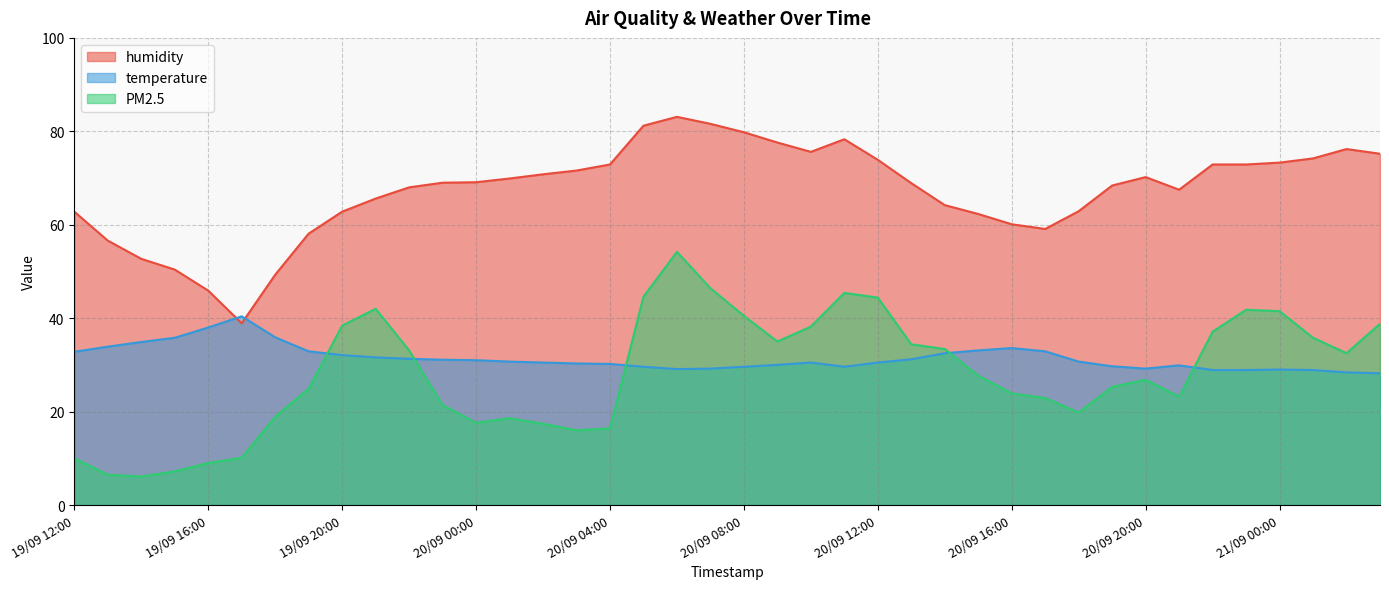

Reading left to right, list all the values displayed in this chart.

humidity: 19/09 12:00=62.8	19/09 13:00=56.6	19/09 14:00=52.7	19/09 15:00=50.4	19/09 16:00=45.9	19/09 17:00=38.9	19/09 18:00=49.3	19/09 19:00=58.1	19/09 20:00=62.8	19/09 21:00=65.6	19/09 22:00=68.0	19/09 23:00=69.0	20/09 00:00=69.1	20/09 01:00=69.9	20/09 02:00=70.8	20/09 03:00=71.6	20/09 04:00=72.9	20/09 05:00=81.2	20/09 06:00=83.1	20/09 07:00=81.6	20/09 08:00=79.8	20/09 09:00=77.6	20/09 10:00=75.6	20/09 11:00=78.3	20/09 12:00=73.9	20/09 13:00=68.9	20/09 14:00=64.2	20/09 15:00=62.3	20/09 16:00=60.1	20/09 17:00=59.1	20/09 18:00=62.9	20/09 19:00=68.4	20/09 20:00=70.2	20/09 21:00=67.5	20/09 22:00=72.9	20/09 23:00=72.9	21/09 00:00=73.3	21/09 01:00=74.2	21/09 02:00=76.2	21/09 03:00=75.2
temperature: 19/09 12:00=32.8	19/09 13:00=33.9	19/09 14:00=34.9	19/09 15:00=35.8	19/09 16:00=38.0	19/09 17:00=40.4	19/09 18:00=35.9	19/09 19:00=32.9	19/09 20:00=32.1	19/09 21:00=31.6	19/09 22:00=31.3	19/09 23:00=31.1	20/09 00:00=31.0	20/09 01:00=30.7	20/09 02:00=30.5	20/09 03:00=30.3	20/09 04:00=30.2	20/09 05:00=29.6	20/09 06:00=29.1	20/09 07:00=29.2	20/09 08:00=29.6	20/09 09:00=30.0	20/09 10:00=30.5	20/09 11:00=29.6	20/09 12:00=30.5	20/09 13:00=31.2	20/09 14:00=32.5	20/09 15:00=33.1	20/09 16:00=33.6	20/09 17:00=32.9	20/09 18:00=30.7	20/09 19:00=29.7	20/09 20:00=29.2	20/09 21:00=29.9	20/09 22:00=28.9	20/09 23:00=28.9	21/09 00:00=29.0	21/09 01:00=28.9	21/09 02:00=28.4	21/09 03:00=28.2
PM2.5: 19/09 12:00=10.0	19/09 13:00=6.5	19/09 14:00=6.1	19/09 15:00=7.2	19/09 16:00=9.0	19/09 17:00=10.1	19/09 18:00=18.9	19/09 19:00=24.9	19/09 20:00=38.4	19/09 21:00=42.0	19/09 22:00=33.1	19/09 23:00=21.4	20/09 00:00=17.6	20/09 01:00=18.6	20/09 02:00=17.4	20/09 03:00=16.0	20/09 04:00=16.4	20/09 05:00=44.6	20/09 06:00=54.2	20/09 07:00=46.4	20/09 08:00=40.5	20/09 09:00=35.0	20/09 10:00=38.2	20/09 11:00=45.4	20/09 12:00=44.4	20/09 13:00=34.4	20/09 14:00=33.4	20/09 15:00=27.7	20/09 16:00=23.9	20/09 17:00=22.9	20/09 18:00=19.8	20/09 19:00=25.3	20/09 20:00=26.8	20/09 21:00=23.2	20/09 22:00=37.1	20/09 23:00=41.8	21/09 00:00=41.5	21/09 01:00=35.8	21/09 02:00=32.5	21/09 03:00=38.8